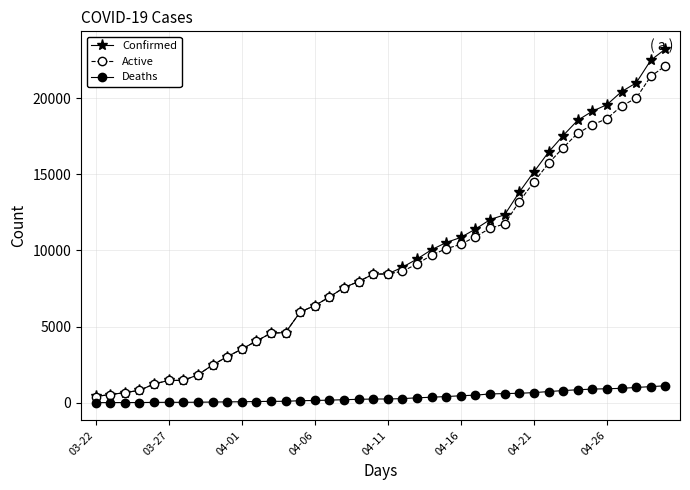

Which series has the largest range (max minus min)?

Confirmed